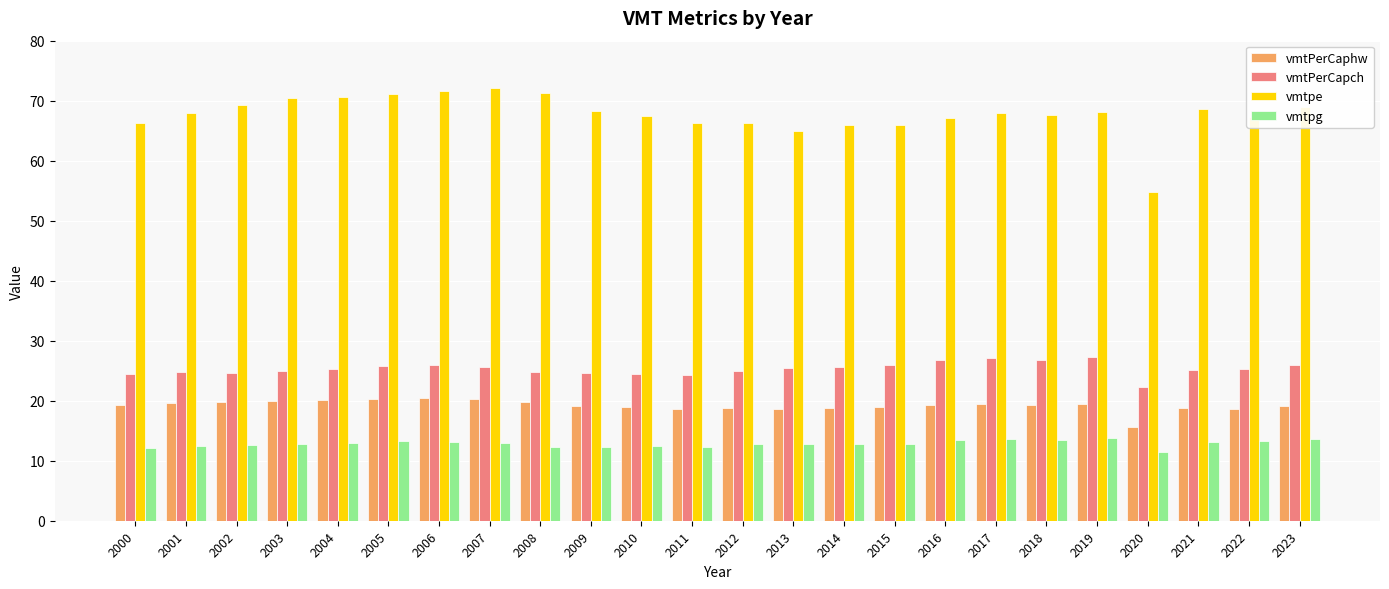

Is it true that vmtpg equals 13.4 at 2005?

True